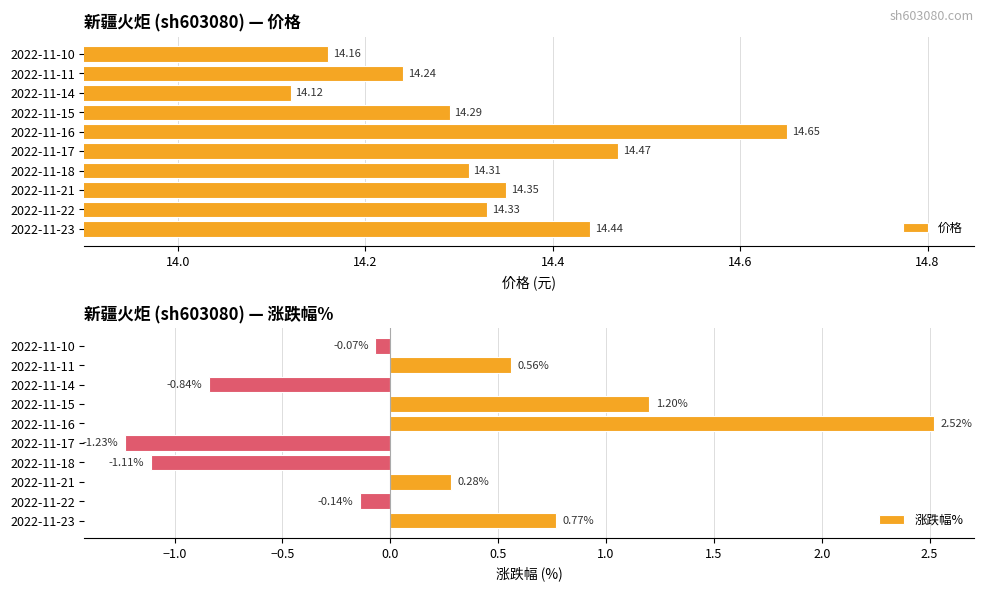

How many groups of bars are there?

10